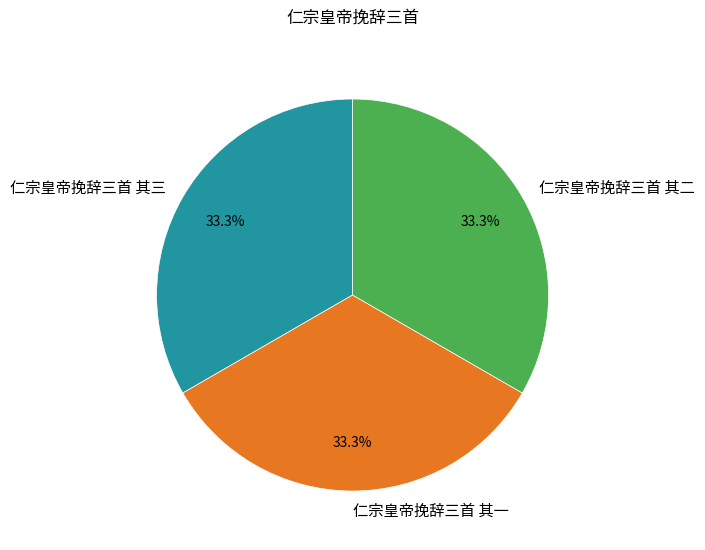

Is there any slice that represents more than half of the pie?

No